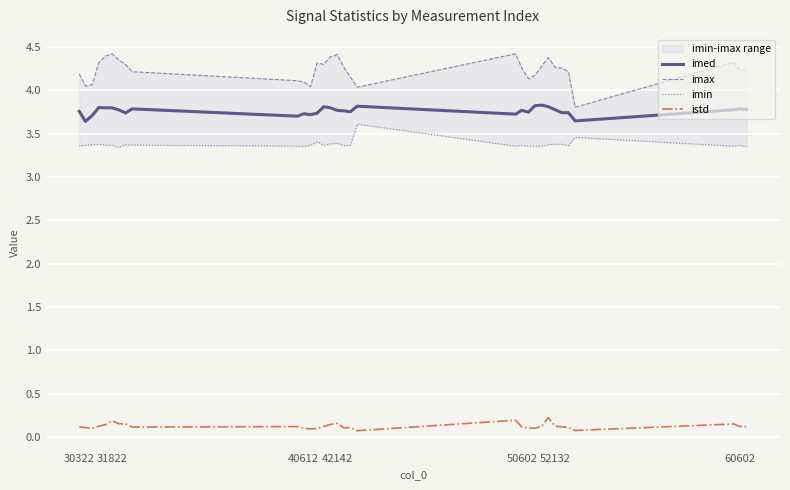

True or false: istd and imed intersect in this chart.

False